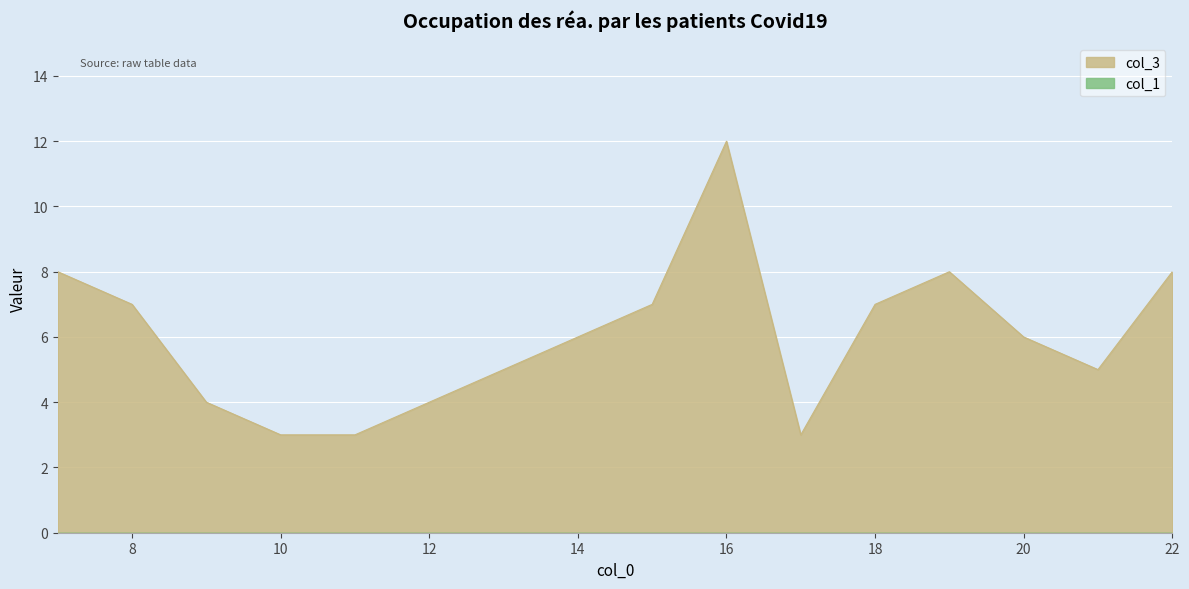

How many series are shown in this chart?

2